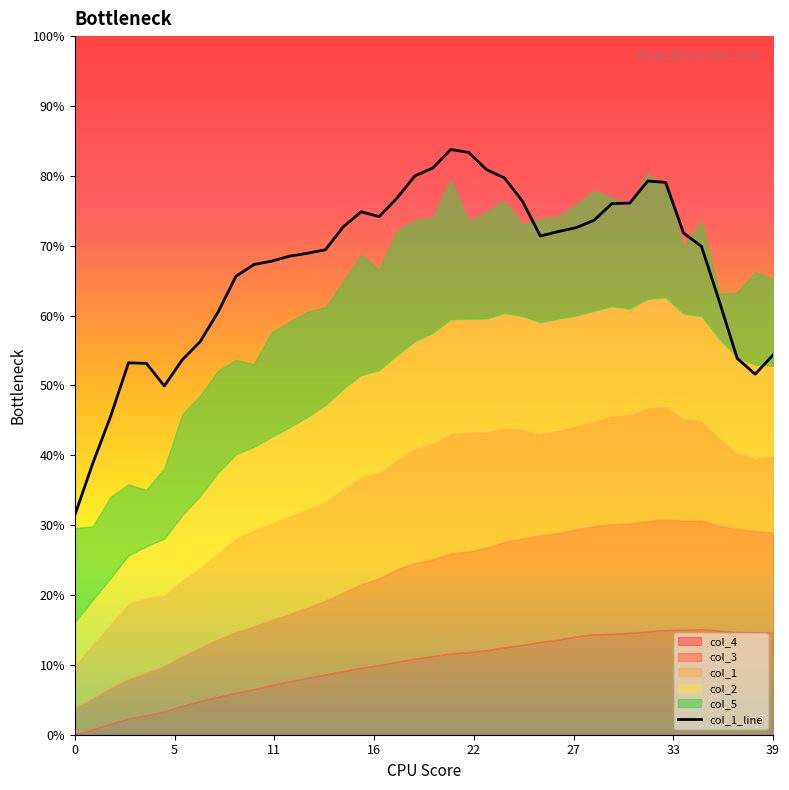

Which label corresponds to the largest value in the chart?

21